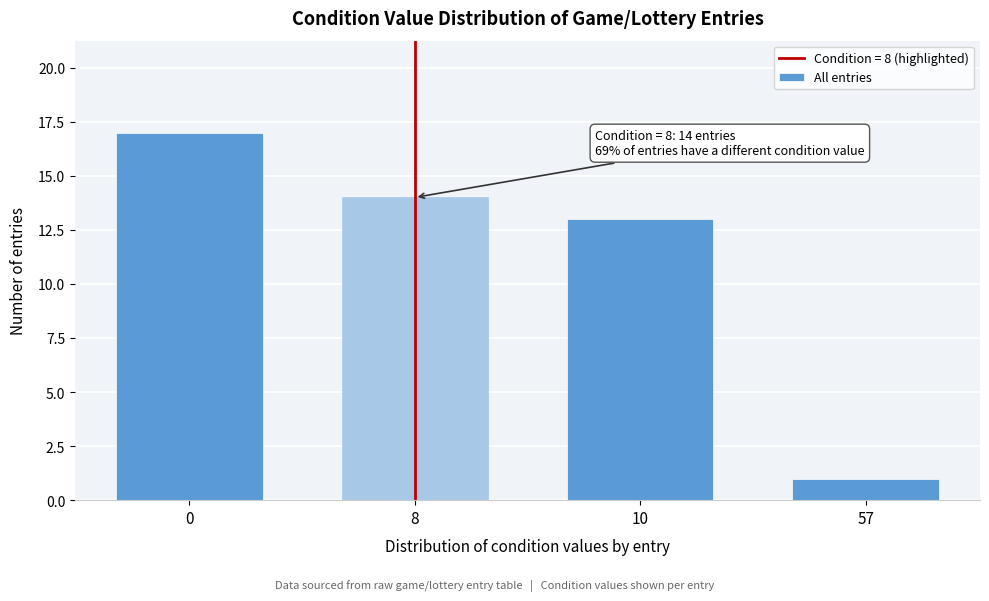

Reading left to right, extract all data points from this chart.

17	14	13	1